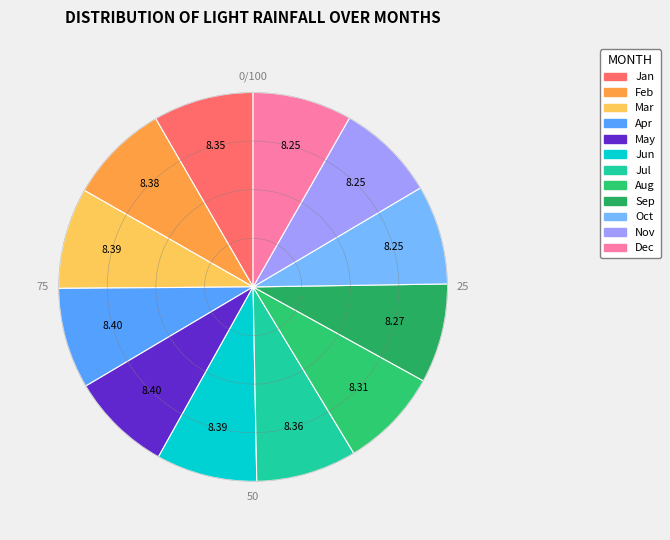

Count the number of slices in the pie.

12